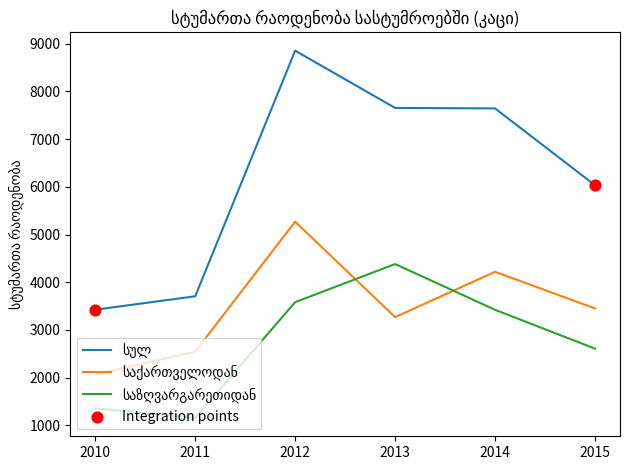

At which category is the sum across all series the highest?

2012